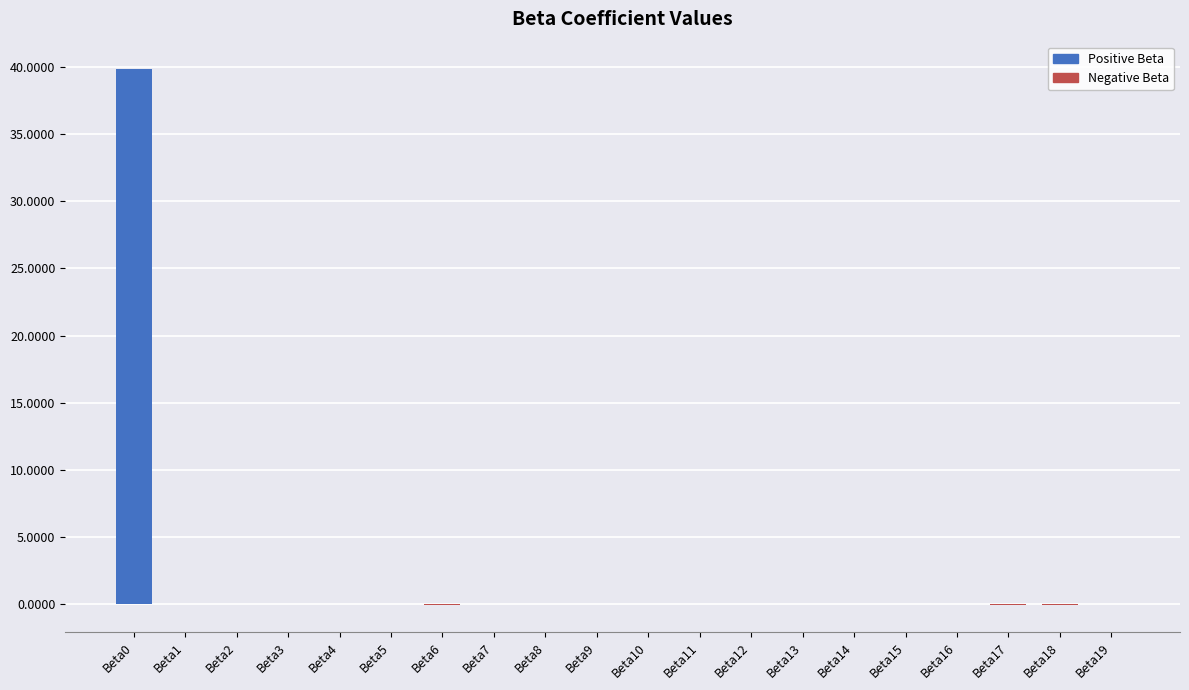

What is the difference between the values at Beta6 and Beta9?

0.1